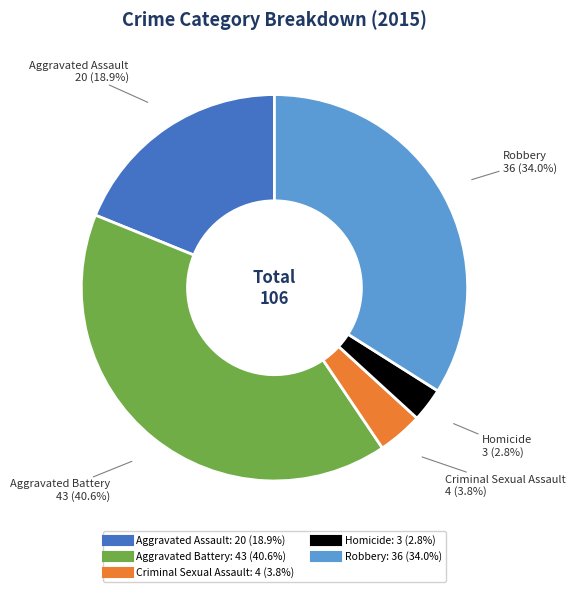

Which has a higher value, Criminal Sexual Assault or Aggravated Assault?

Aggravated Assault